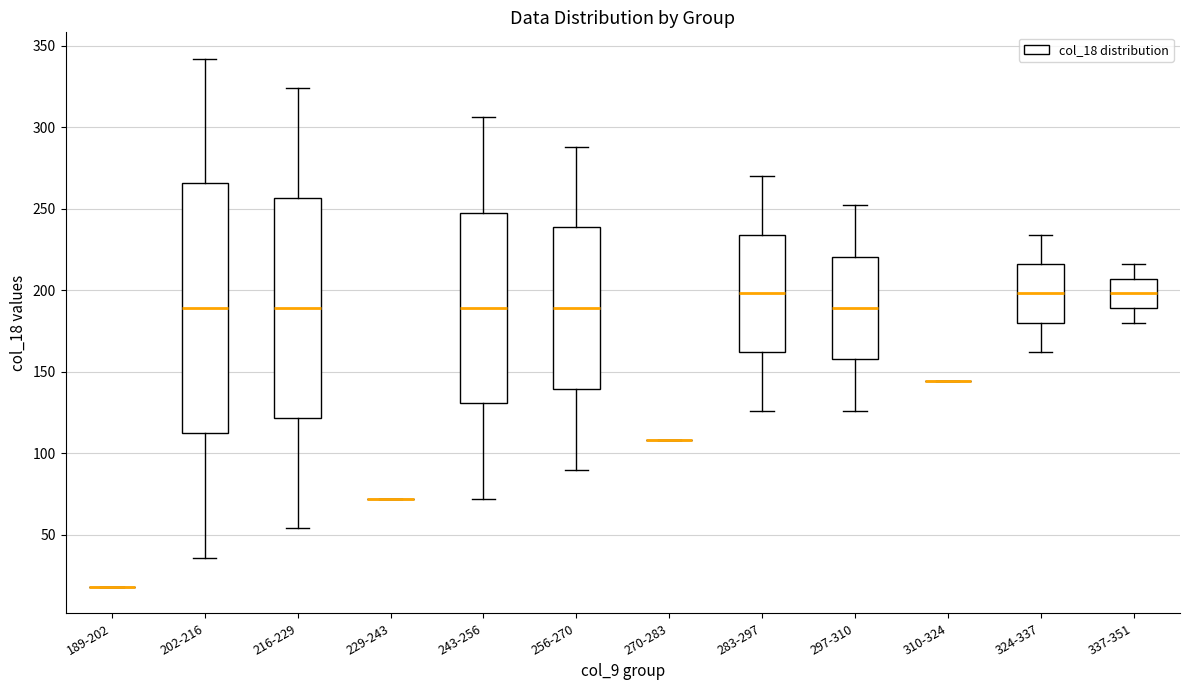

Reading left to right, transcribe this box plot: for each box, give where its median line is, the range the box spans, and where its two whiskers end, as read against the y-axis. The values are not printed on the chart, so give them approximately, as read against the axis.

189-202: box collapsed to a line at 20, whiskers 20 to 20
202-216: median 190, box 115 to 265, whiskers 35 to 340
216-229: median 190, box 120 to 255, whiskers 55 to 325
229-243: box collapsed to a line at 70, whiskers 70 to 70
243-256: median 190, box 130 to 250, whiskers 70 to 305
256-270: median 190, box 140 to 240, whiskers 90 to 290
270-283: box collapsed to a line at 110, whiskers 110 to 110
283-297: median 200, box 160 to 235, whiskers 125 to 270
297-310: median 190, box 160 to 220, whiskers 125 to 250
310-324: box collapsed to a line at 145, whiskers 145 to 145
324-337: median 200, box 180 to 215, whiskers 160 to 235
337-351: median 200, box 190 to 205, whiskers 180 to 215